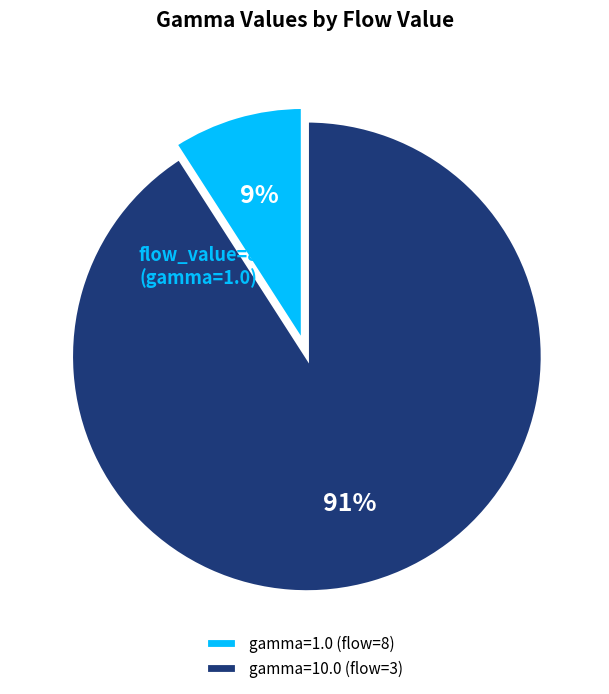

Between gamma=10.0 (flow=3) and gamma=1.0 (flow=8), which is larger?

gamma=10.0 (flow=3)